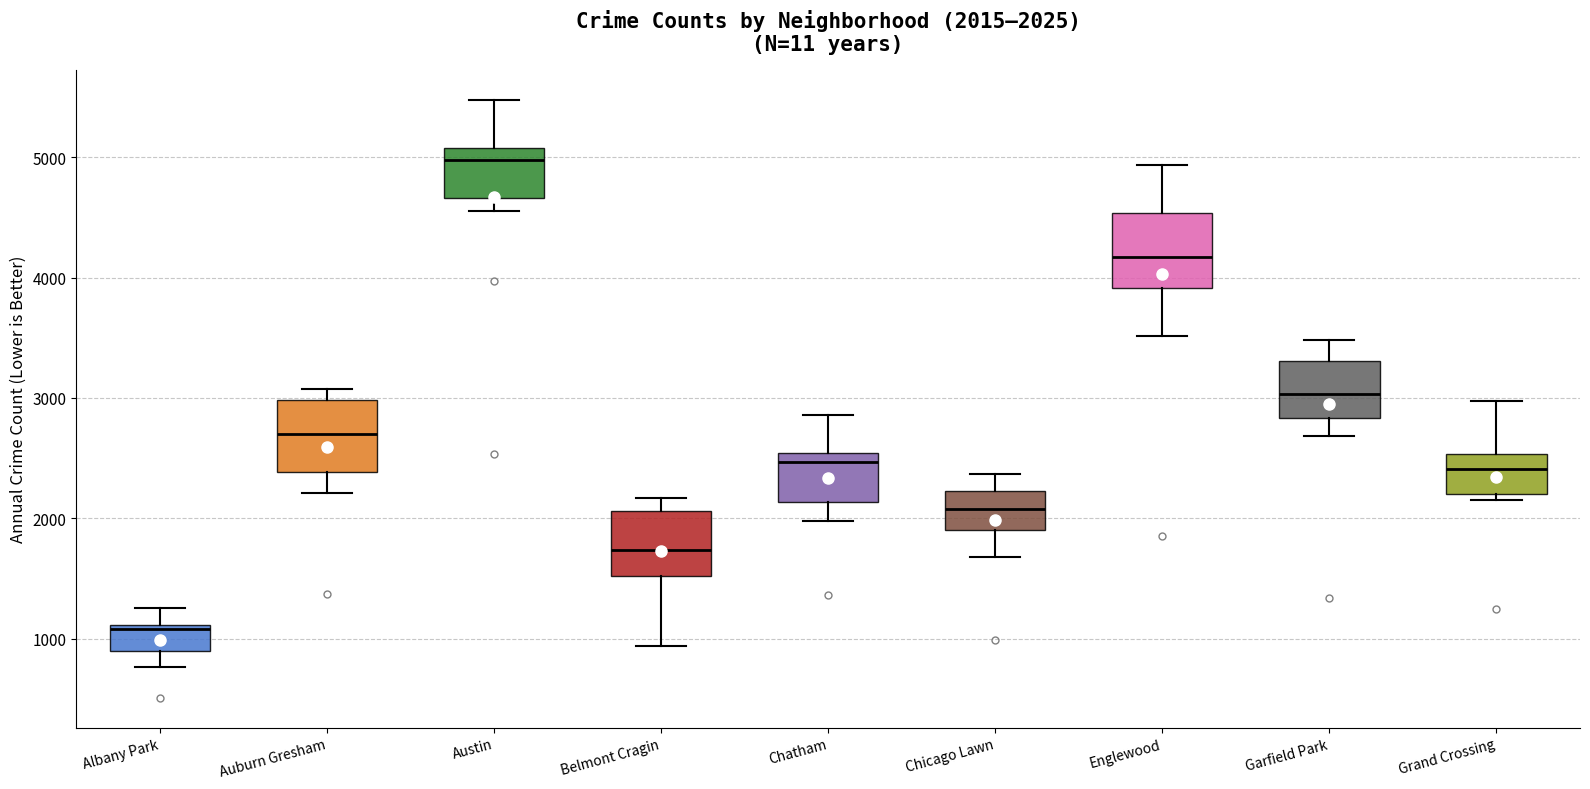

Which box has the lowest median line?

Albany Park